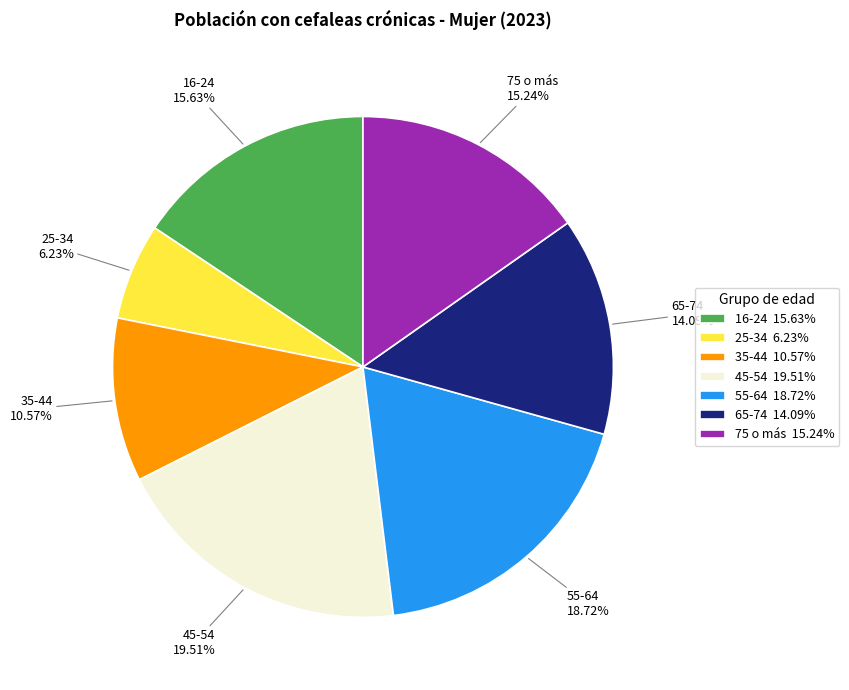

Count the number of slices in the pie.

7